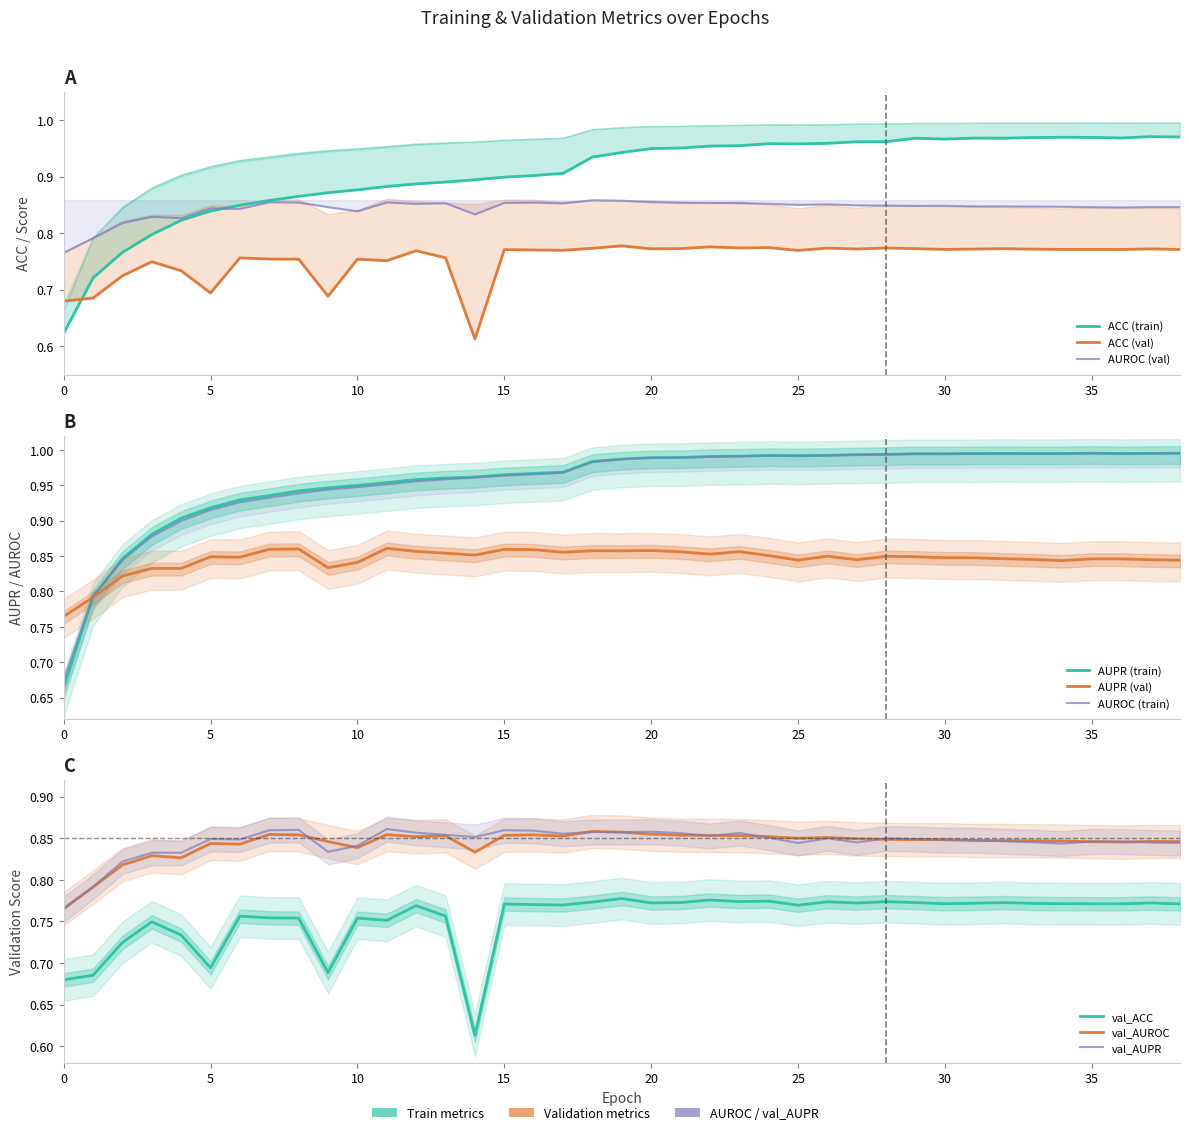

At which category is the sum across all series the highest?

29